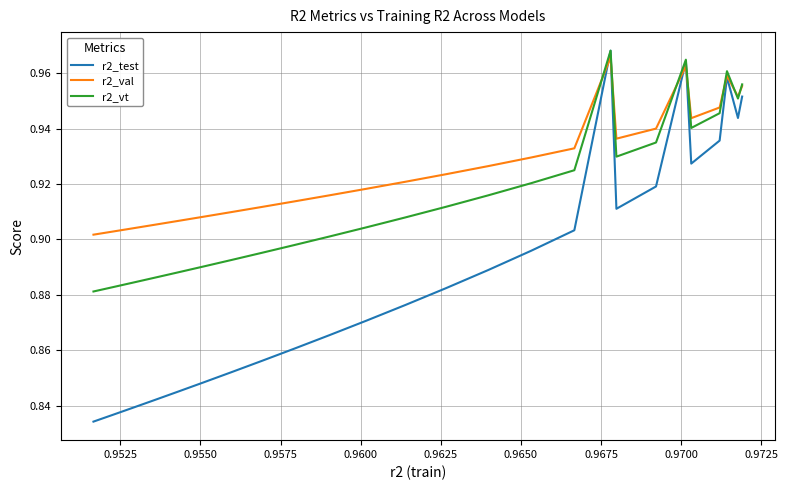

Which series has the widest spread of values?

r2_test